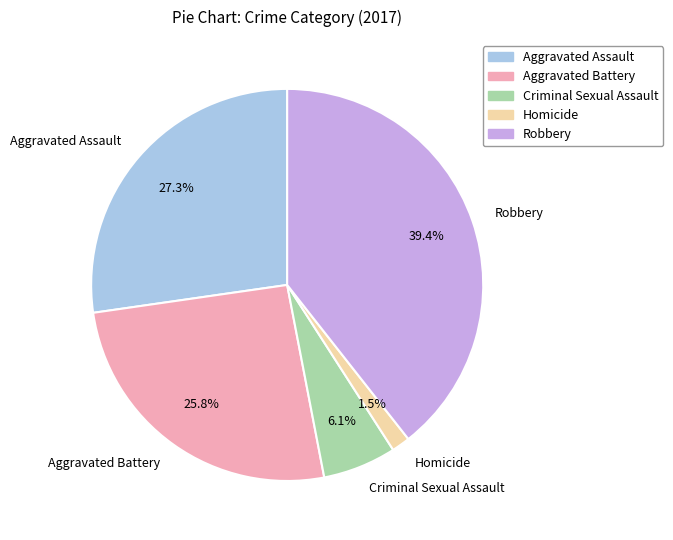

How many segments does this pie chart have?

5